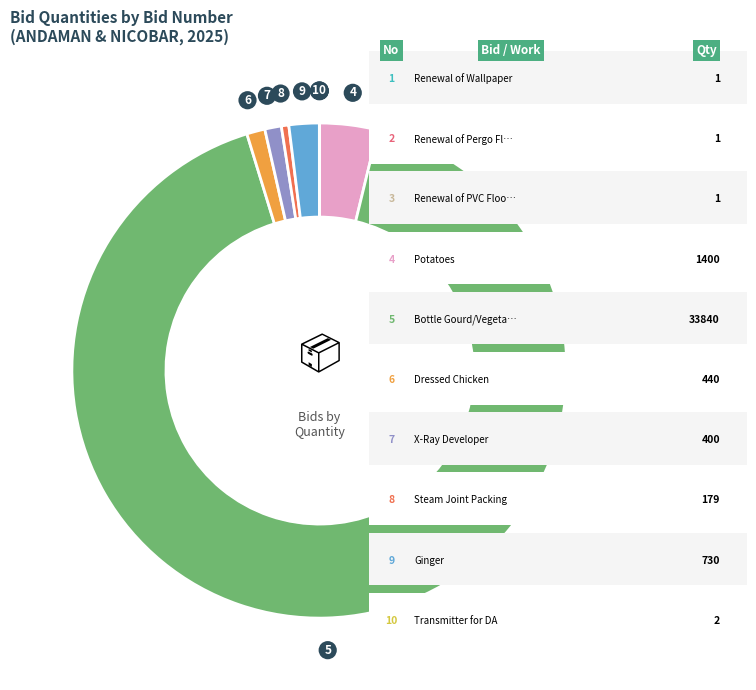

Is there a majority slice in this chart?

Yes